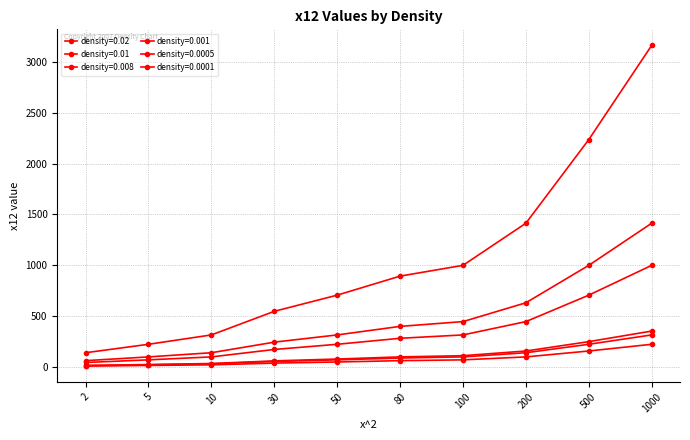

Count the number of categories in the chart.

10